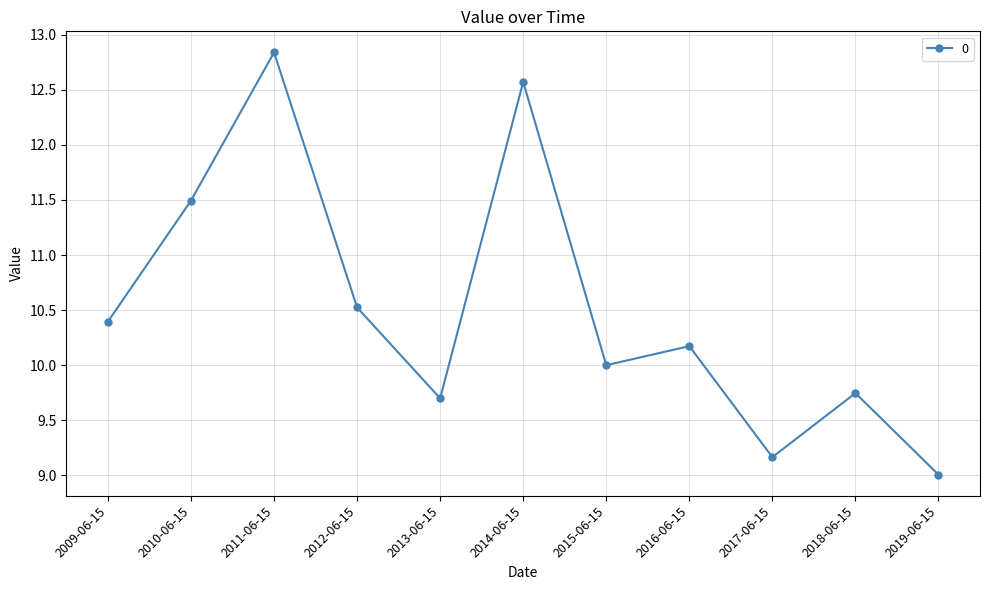

At which label is the value closest to 10?

2015-06-15